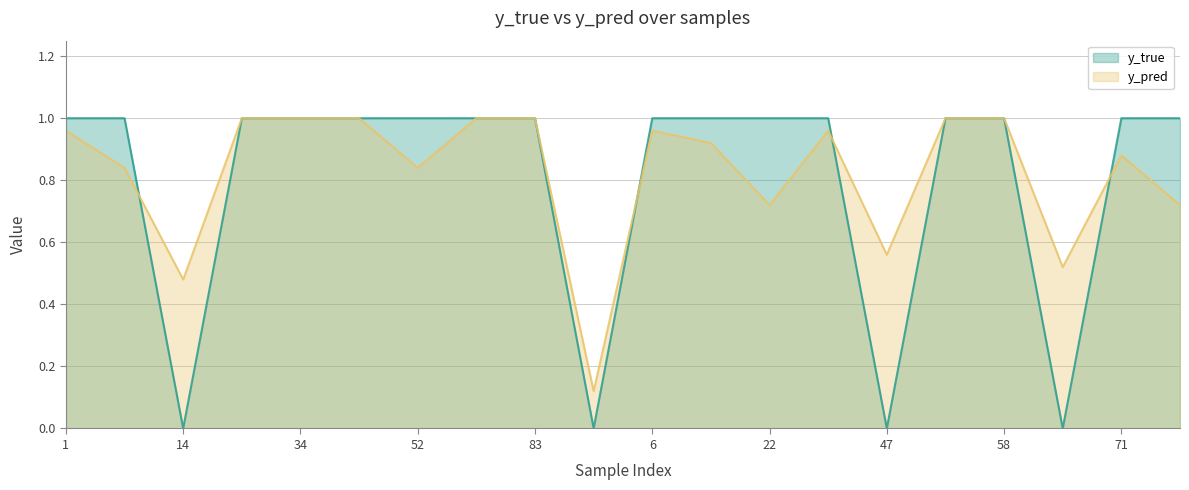

Between 24 and 22, which is larger?

24